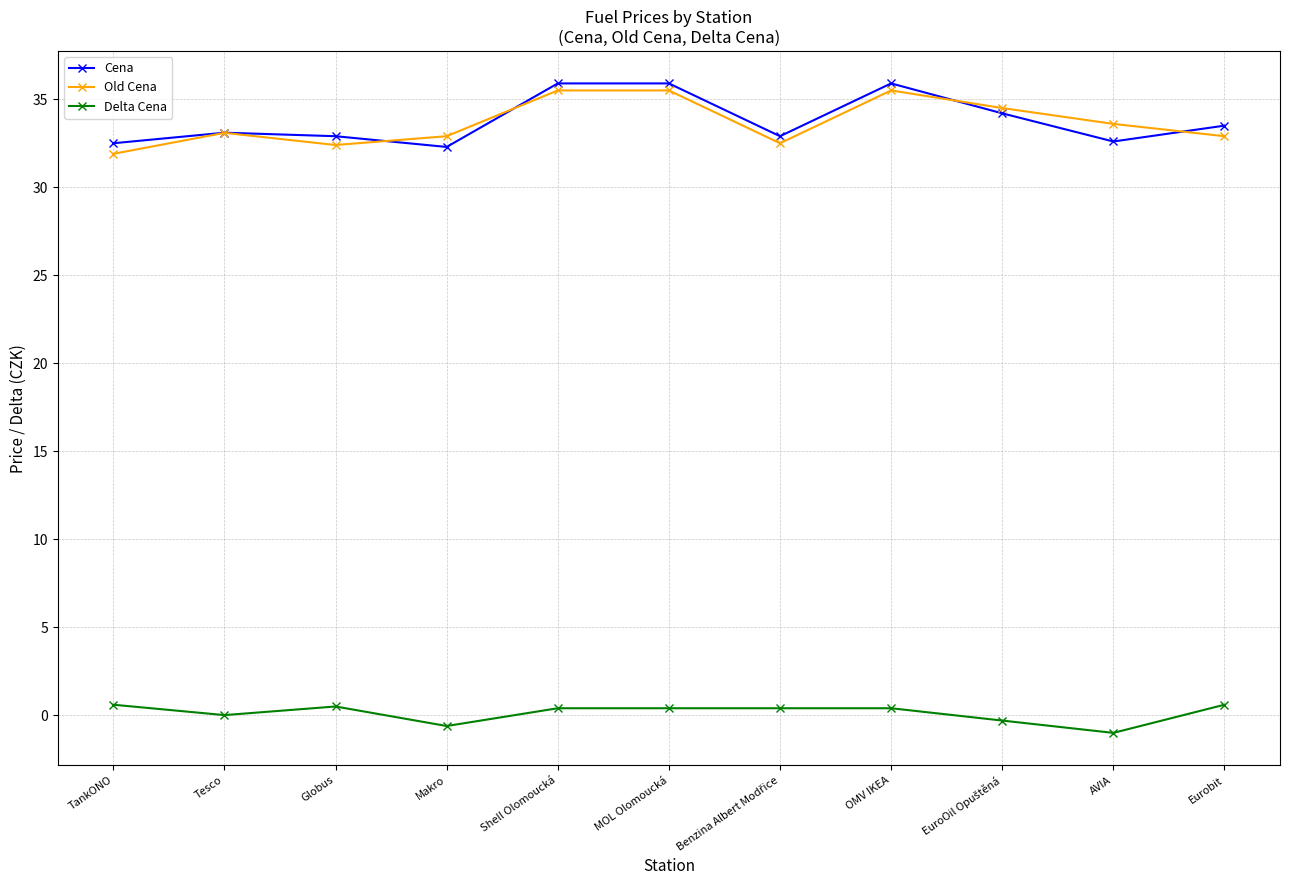

Does the chart have visible grid lines?

Yes